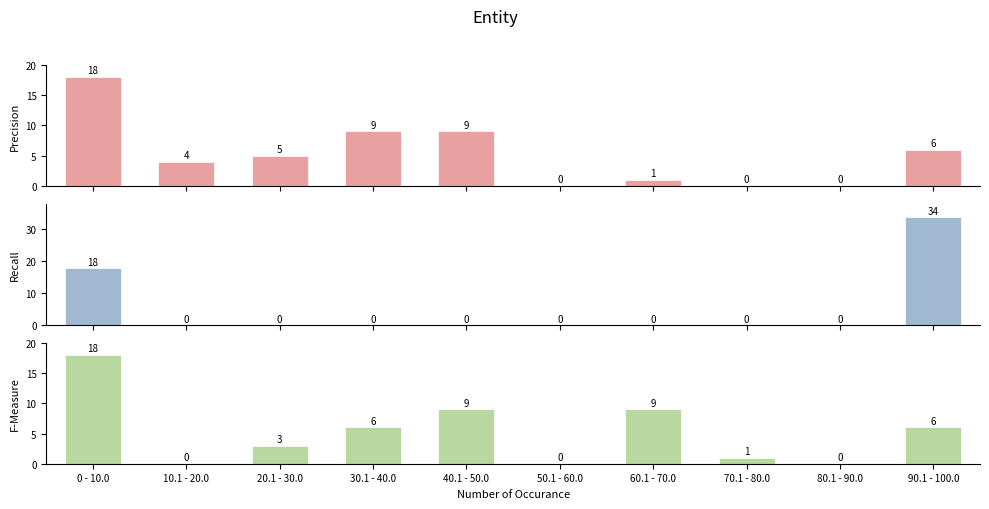

At 60.1 - 70.0, list the series in order from largest to smallest.

F-Measure, Precision, Recall